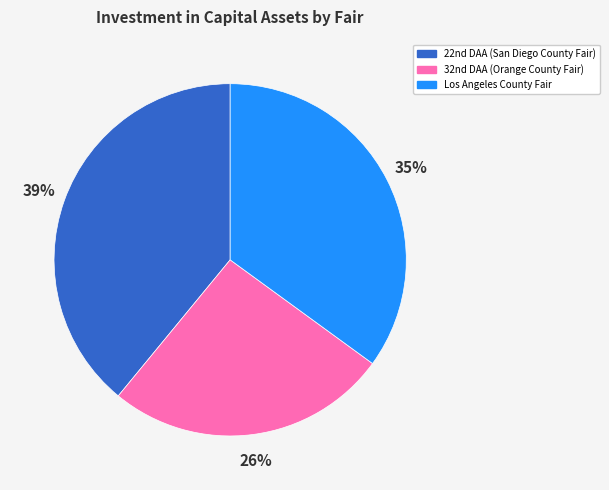

The Los Angeles County Fair slice represents 35% of the pie. True or false?

True